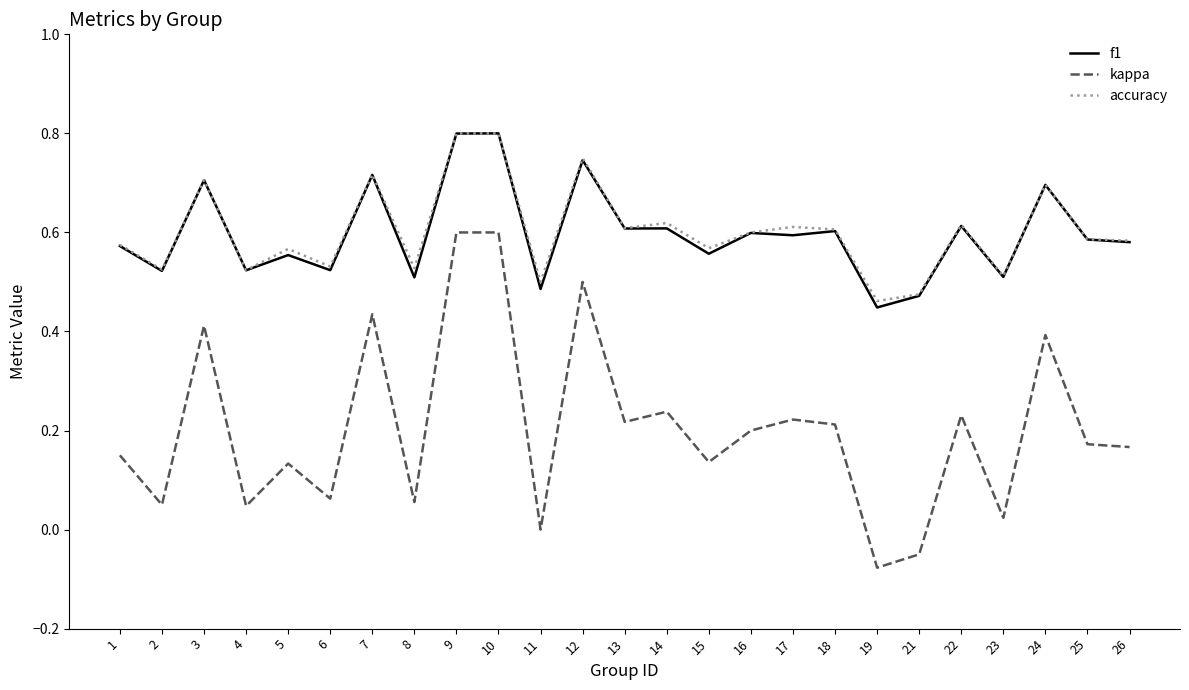

Is it true that kappa equals 0.1 at 24?

False